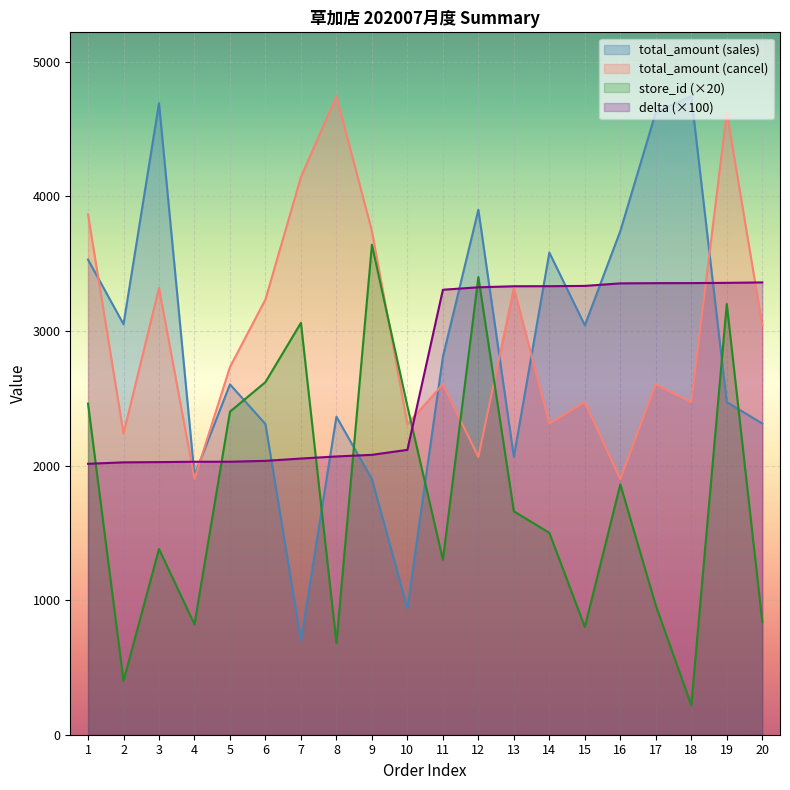

How many intersections are there between delta and store_id?

7